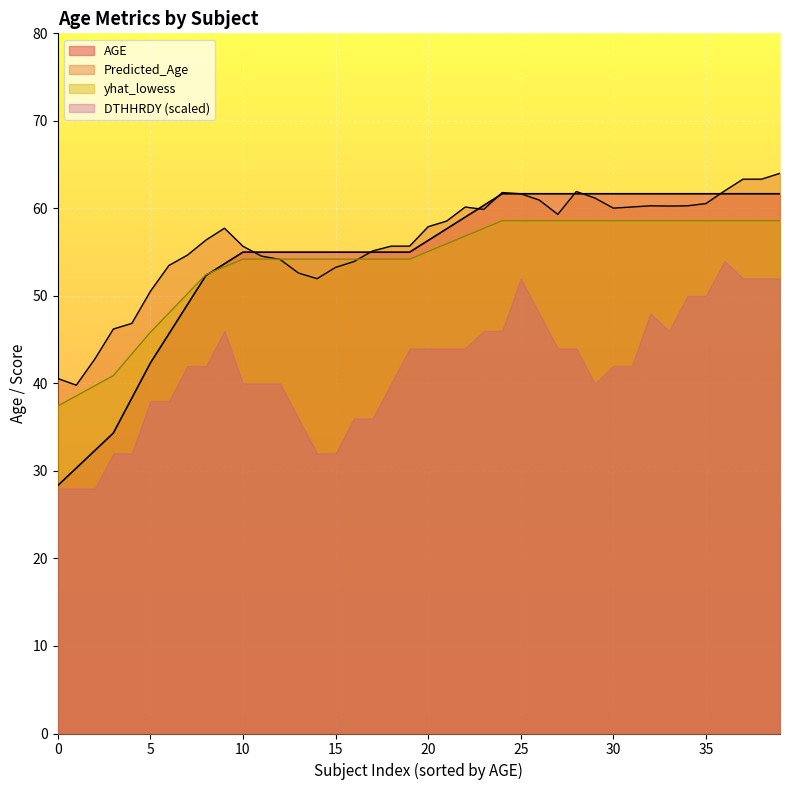

True or false: DTHHRDY (scaled) and yhat_lowess intersect in this chart.

False